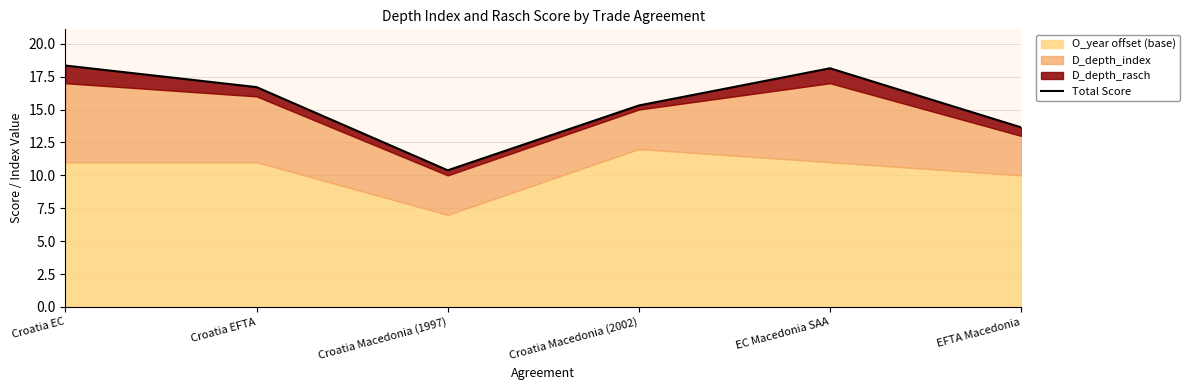

True or false: the data shows 10.4 at Croatia Macedonia (1997).

True